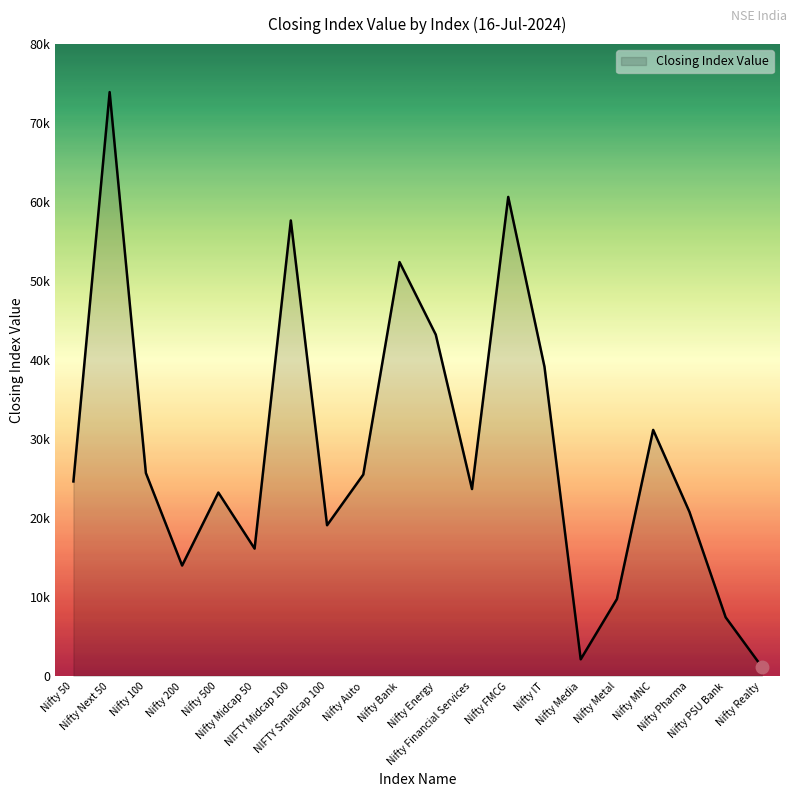

Reading right to left, what are all the values shown in this chart?

Nifty Realty=1126.2	Nifty PSU Bank=7405.5	Nifty Pharma=20765.5	Nifty MNC=31138.9	Nifty Metal=9722.0	Nifty Media=2084.1	Nifty IT=39141.5	Nifty FMCG=60645.2	Nifty Financial Services=23648.3	Nifty Energy=43204.3	Nifty Bank=52396.8	Nifty Auto=25482.9	NIFTY Smallcap 100=19062.4	NIFTY Midcap 100=57664.0	Nifty Midcap 50=16104.6	Nifty 500=23204.2	Nifty 200=13960.9	Nifty 100=25679.1	Nifty Next 50=73921.7	Nifty 50=24613.0